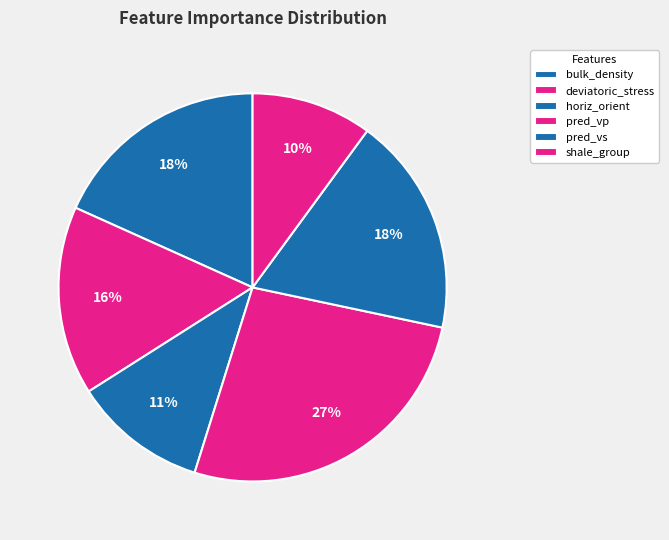

The pred_vp slice represents 27% of the pie. True or false?

True